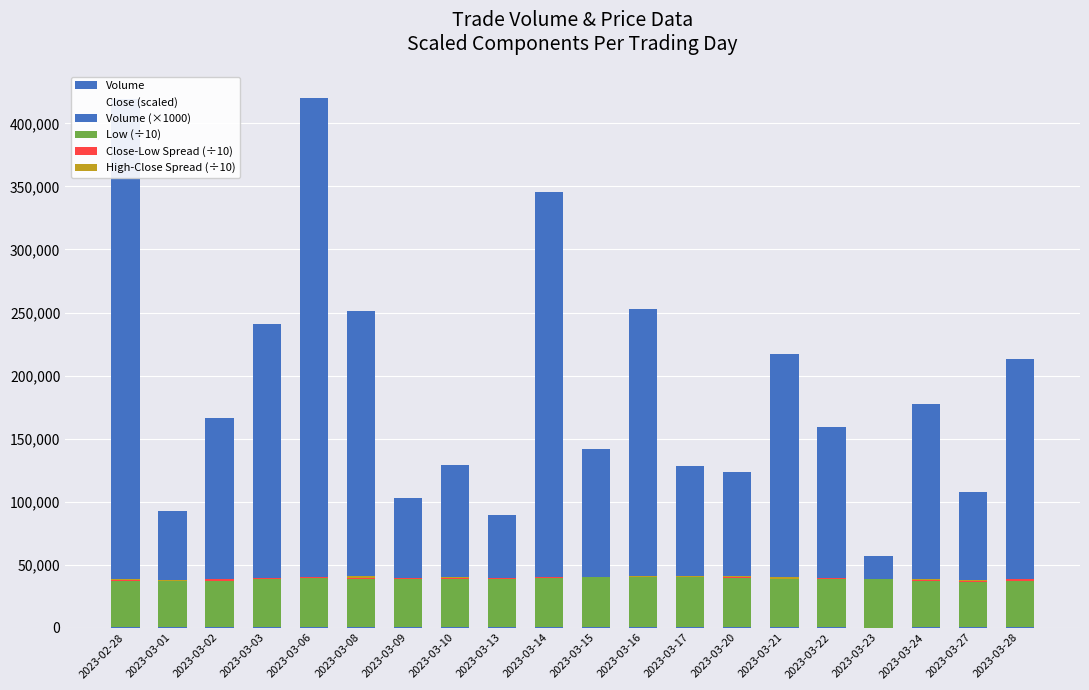

Which category has the highest value across all series?

2023-03-06